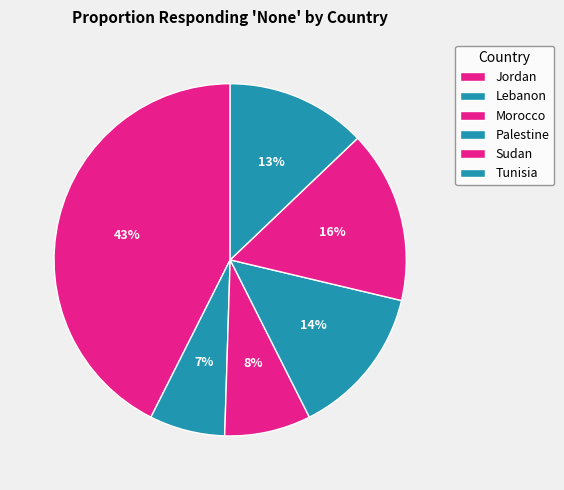

Does Sudan account for over 50% of the chart?

No